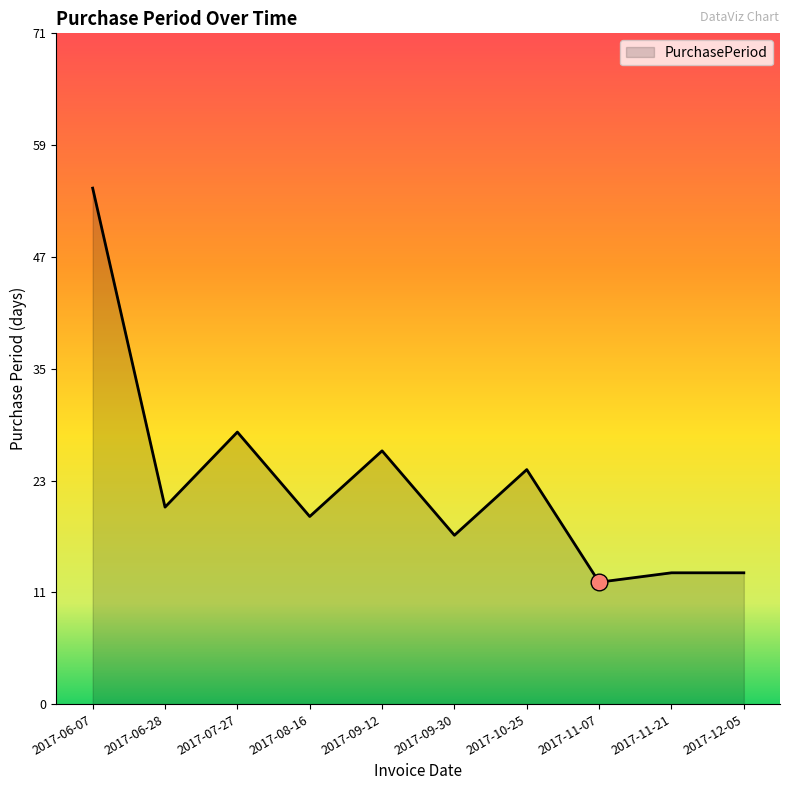

Does the chart display data point markers on the line(s)?

No